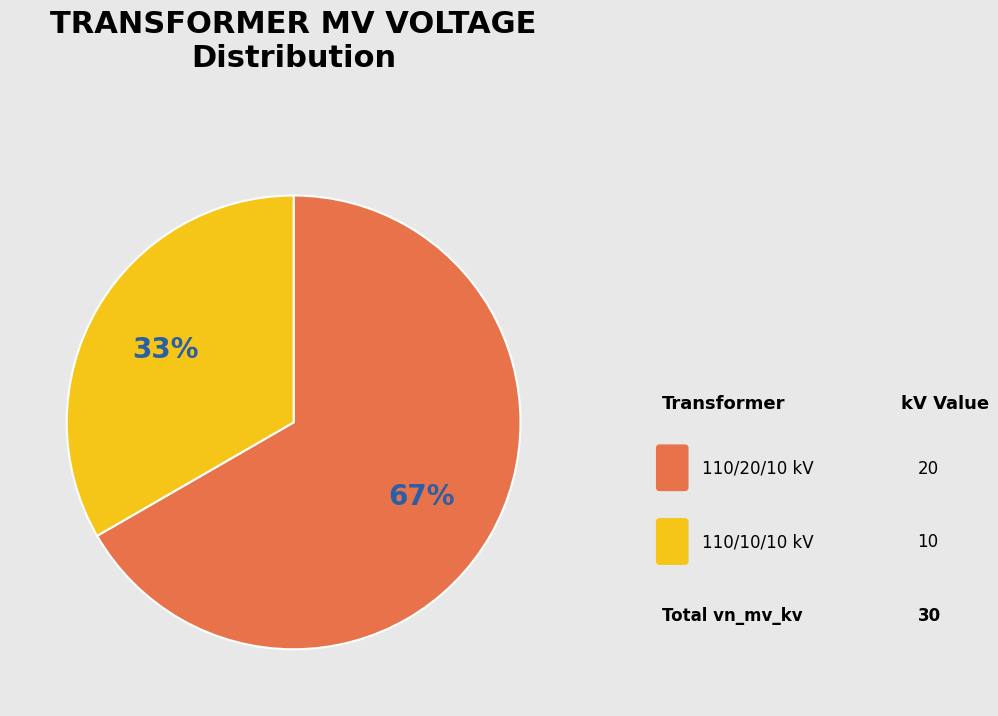

To the nearest percent, what is the average slice percentage?

50%